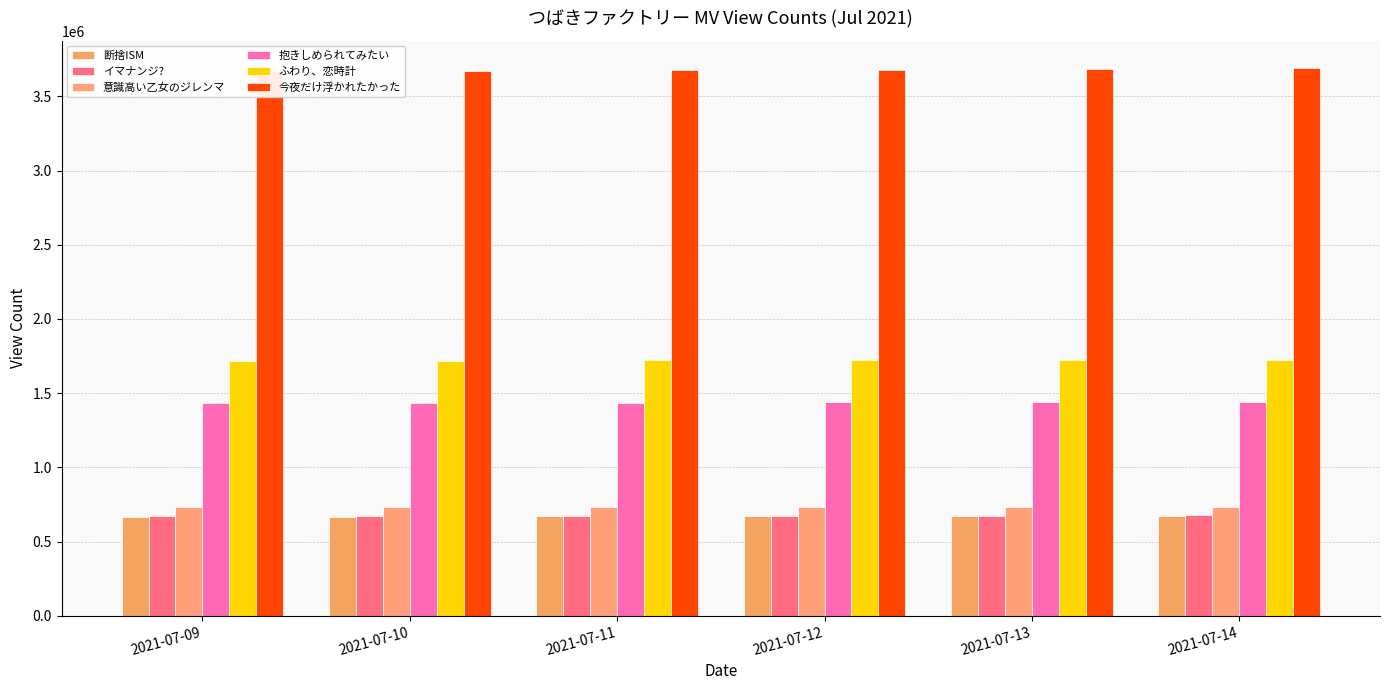

List the series in order of their peak value, lowest first.

断捨ISM, イマナンジ?, 意識高い乙女のジレンマ, 抱きしめられてみたい, ふわり、恋時計, 今夜だけ浮かれたかった